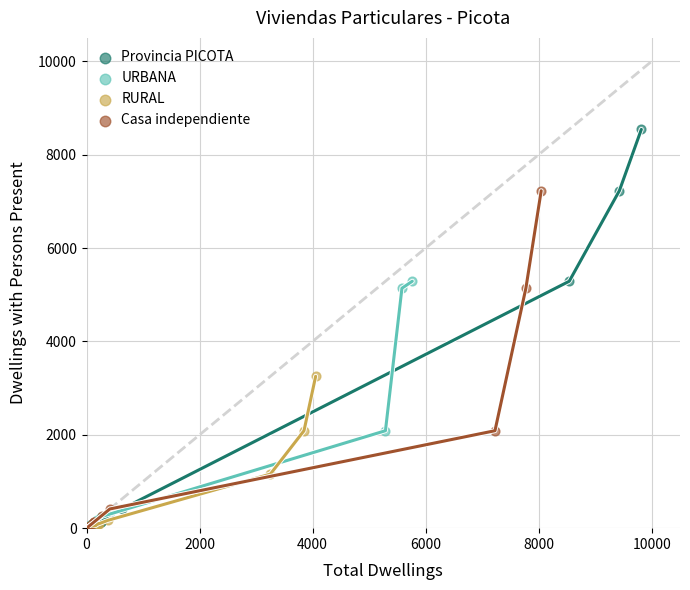

Which series contains the highest Y value?

Provincia PICOTA